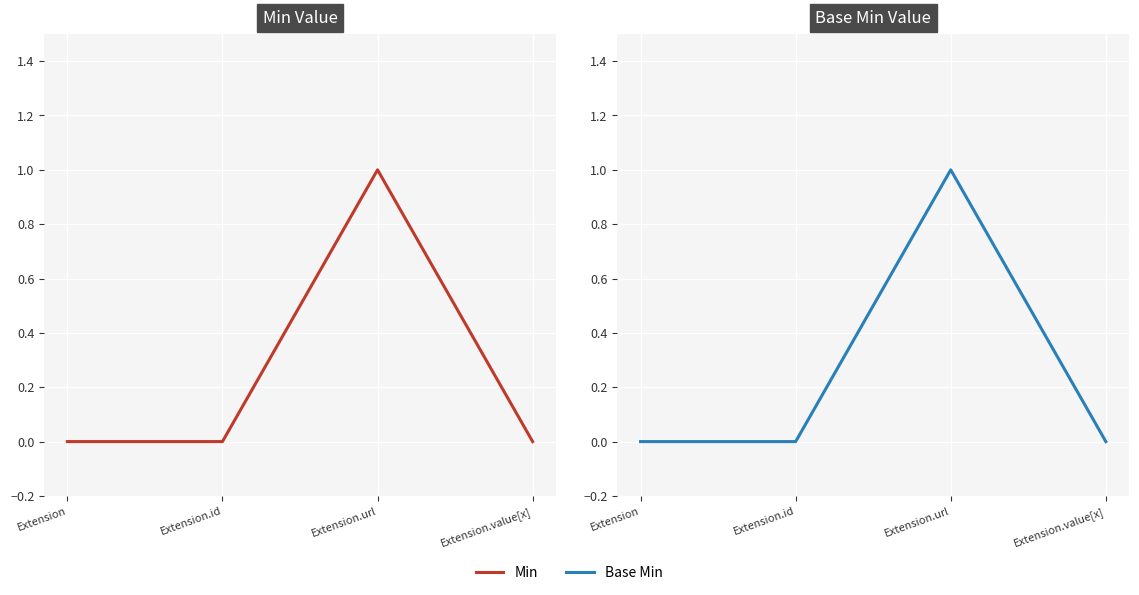

What are all the series names shown in the legend?

Min, Base Min